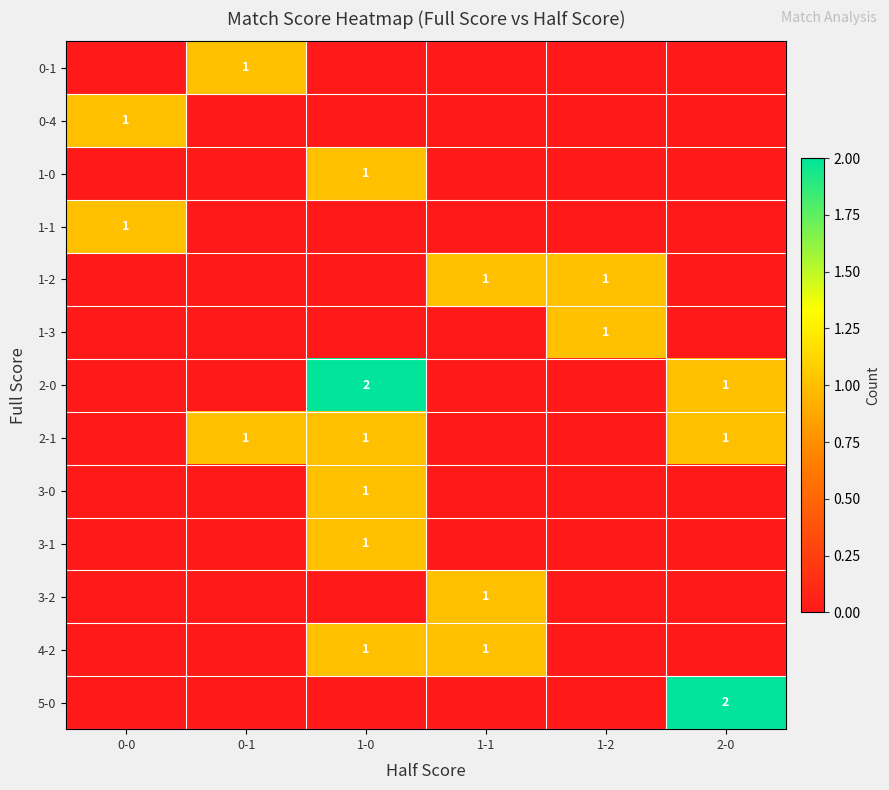

Which has a higher value, 1-1 or 1-2?

1-1